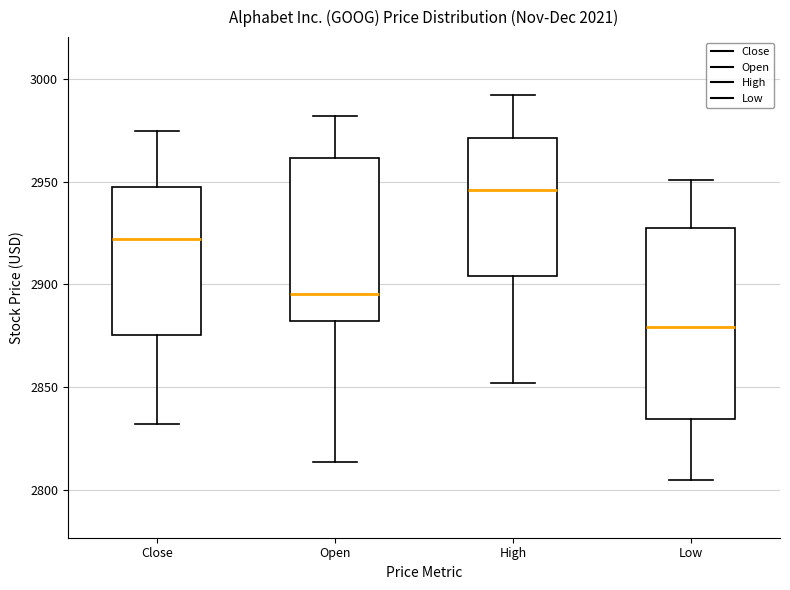

Where does the median line of the box for Open sit on the y-axis? The values are not printed on the chart, so give them approximately, as read against the axis.

2895